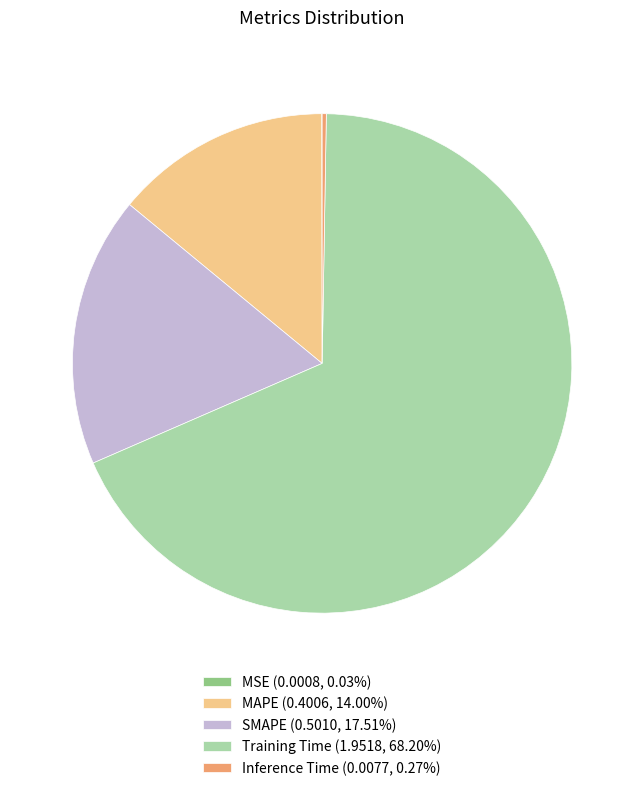

Is Training Time the majority of the pie?

Yes